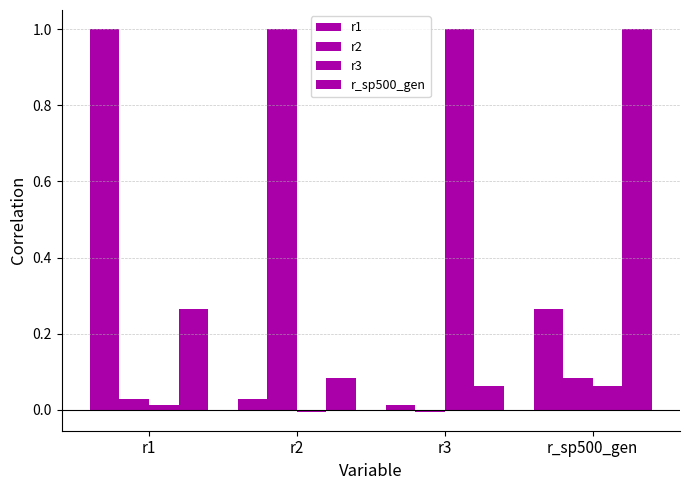

What is the total value across all series at r1?

1.3